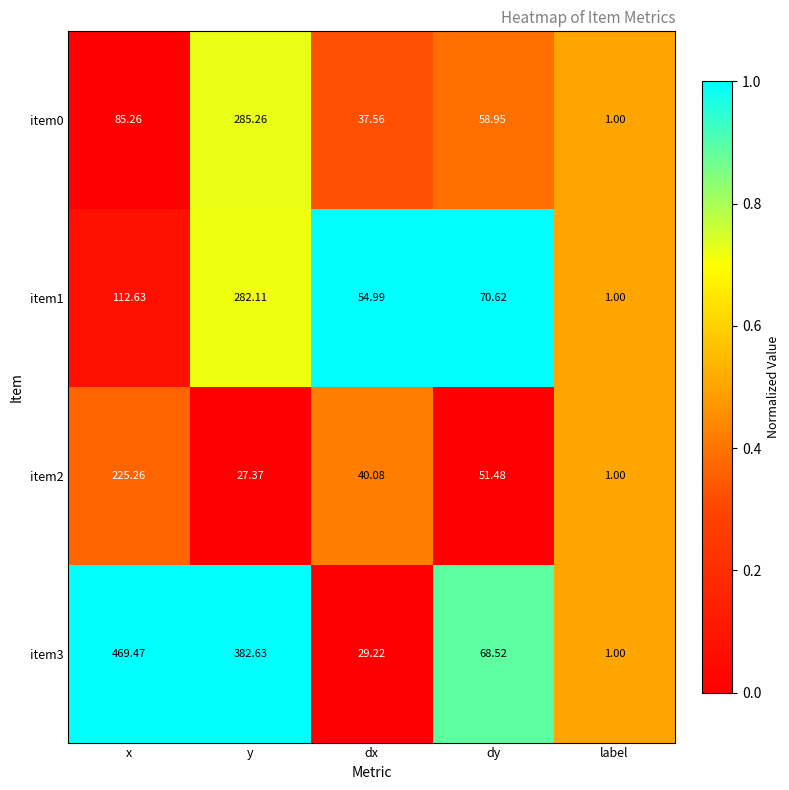

At which category does the chart reach its minimum across all series?

label